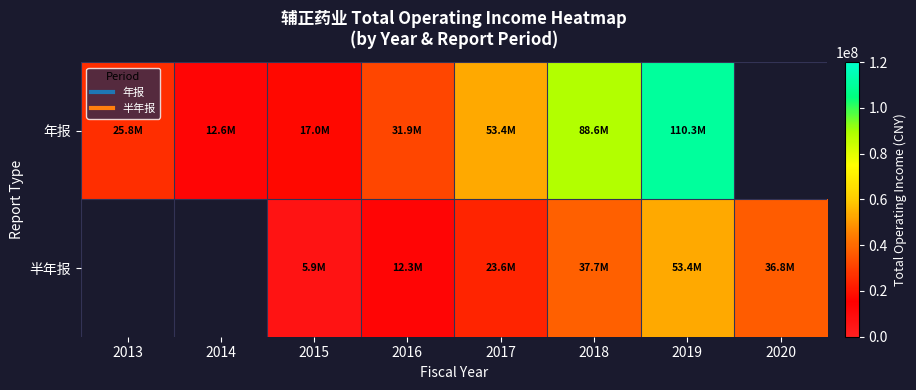

How many values in the 年报 series exceed 53388044?

3